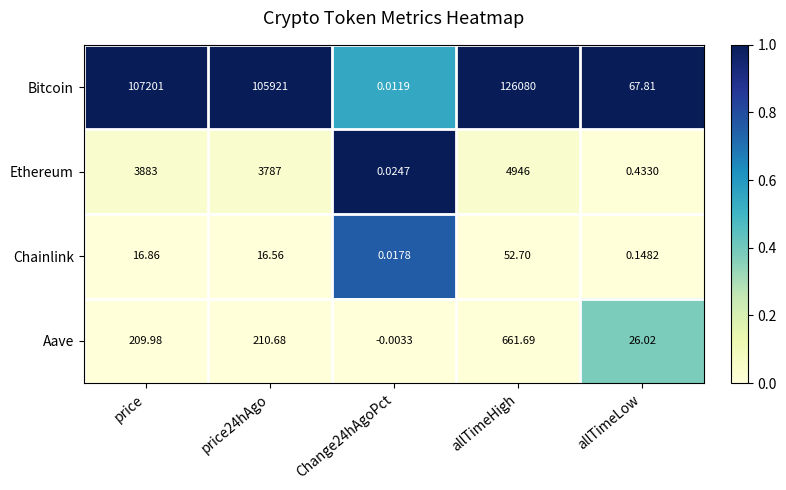

Rank the series at price from highest to lowest value.

Bitcoin, Ethereum, Aave, Chainlink